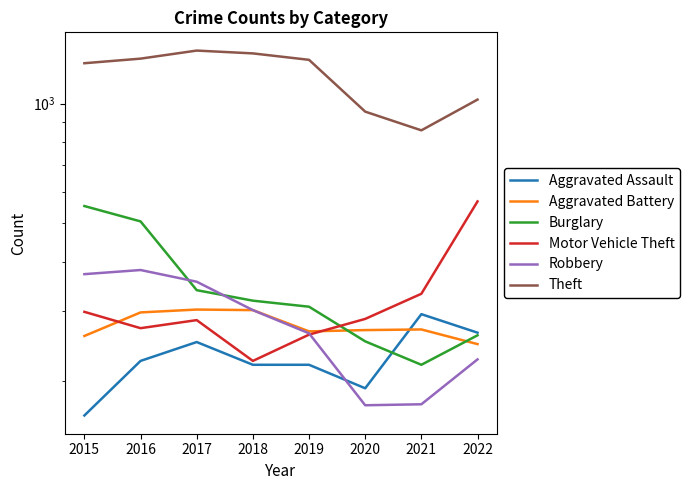

What is the spread (max minus min) of values at 2018?

1117